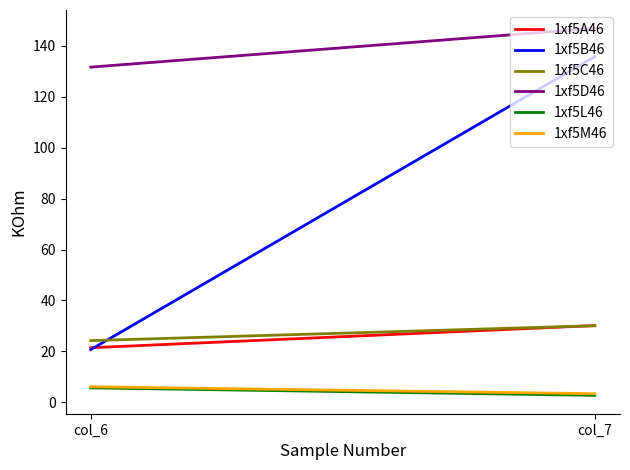

What is the value of the 1xf5C46 point at the 1st from the left?

24.2